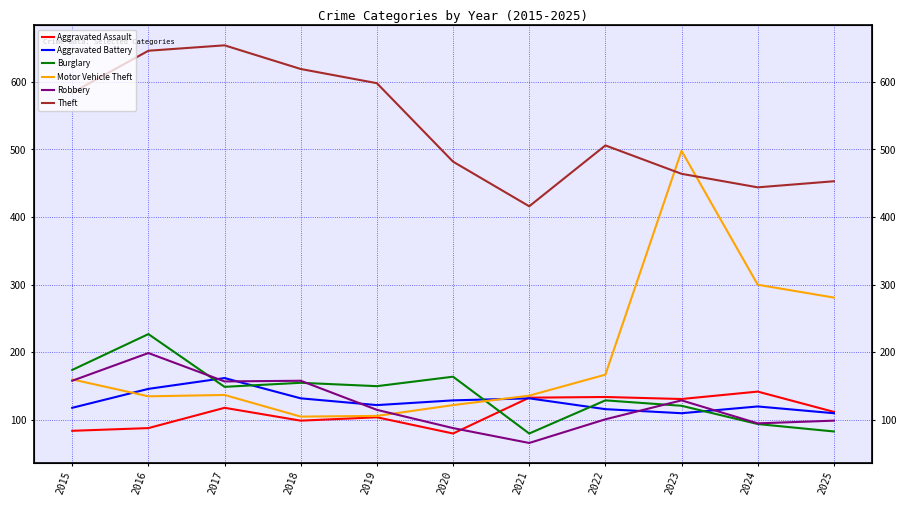

Which category has the highest value across all series?

2017